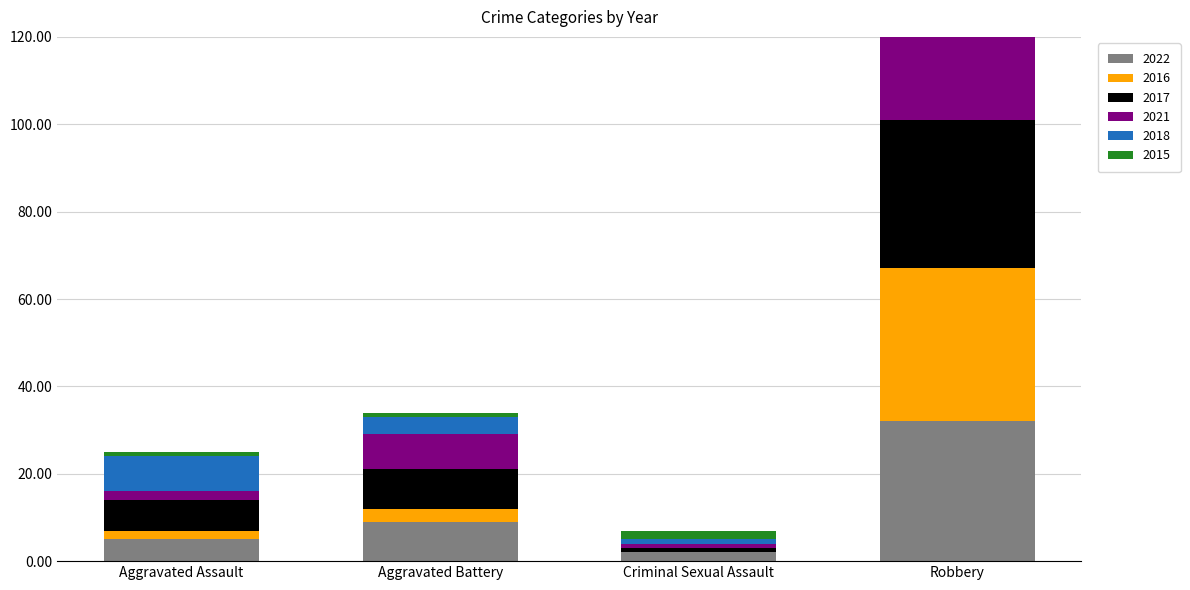

What is the total value across all series at Aggravated Assault?

25